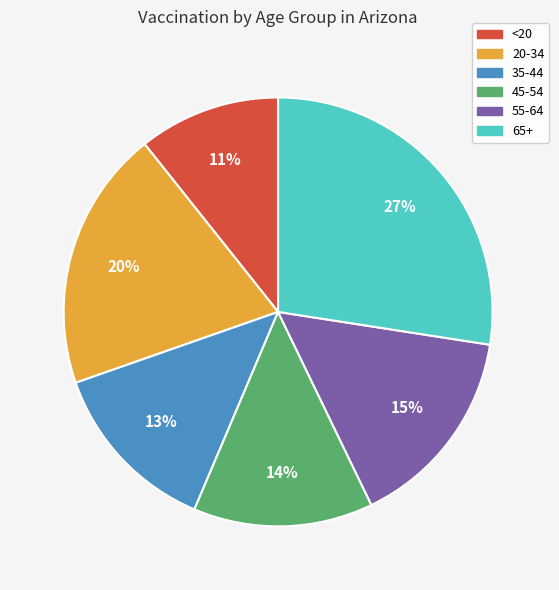

Is the sum of 65+ and 35-44 greater than half?

No